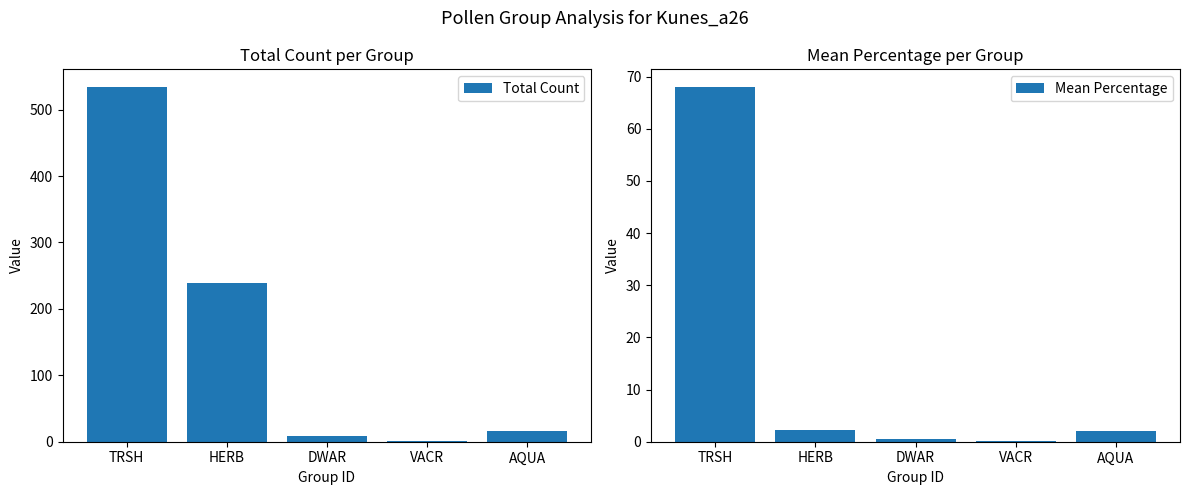

Is the value of Mean Percentage at DWAR greater than the value of Total Count at HERB?

No